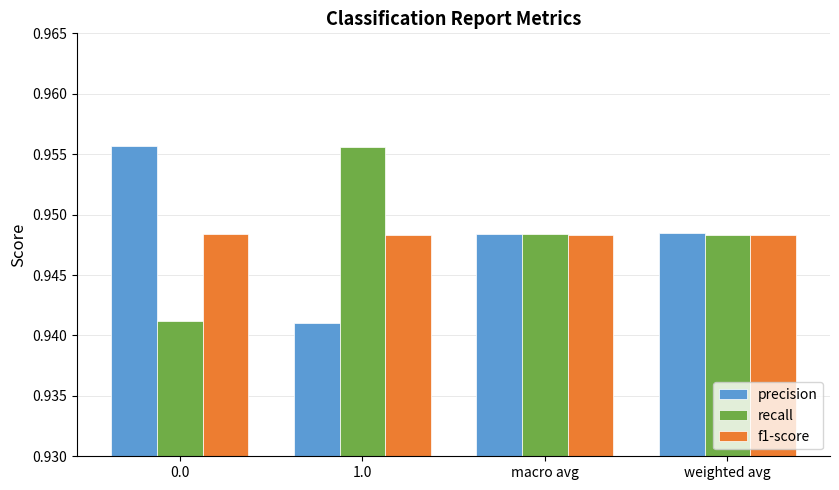

What is the total value across all series at 1.0?

2.8